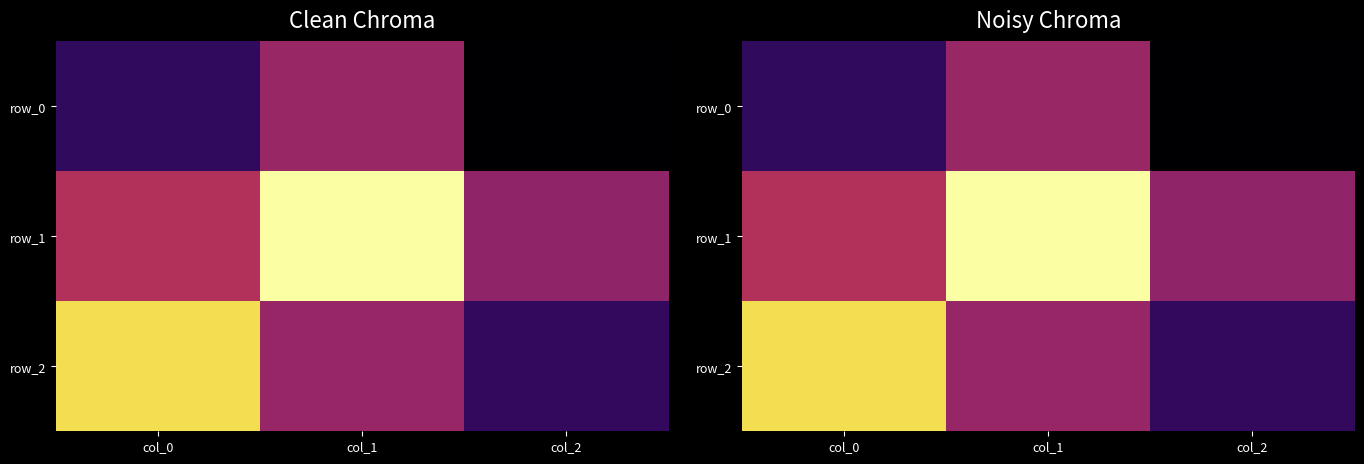

Rank the series by their maximum value, from lowest to highest.

row_0, row_2, row_1